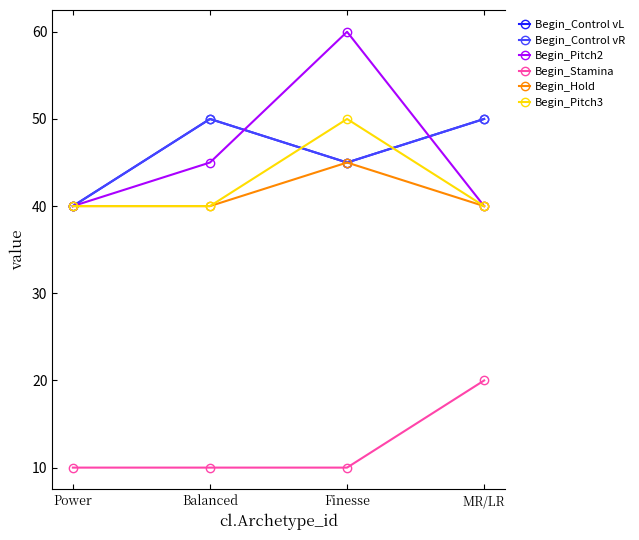

What is the greatest value displayed?

60